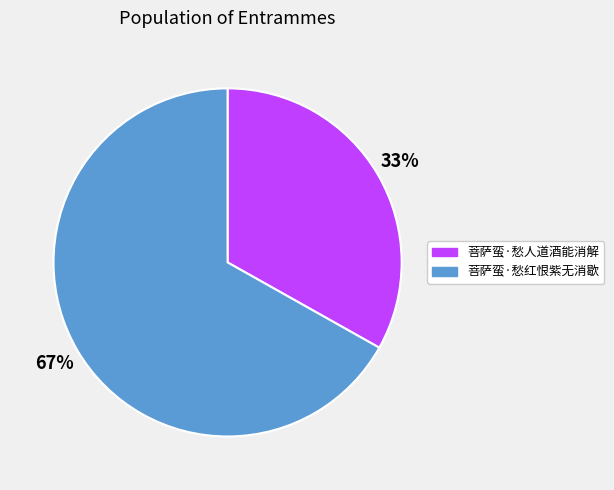

Approximately how many times larger is the value at 菩萨蛮·愁人道酒能消解 compared to 菩萨蛮·愁红恨紫无消歇?

0.5